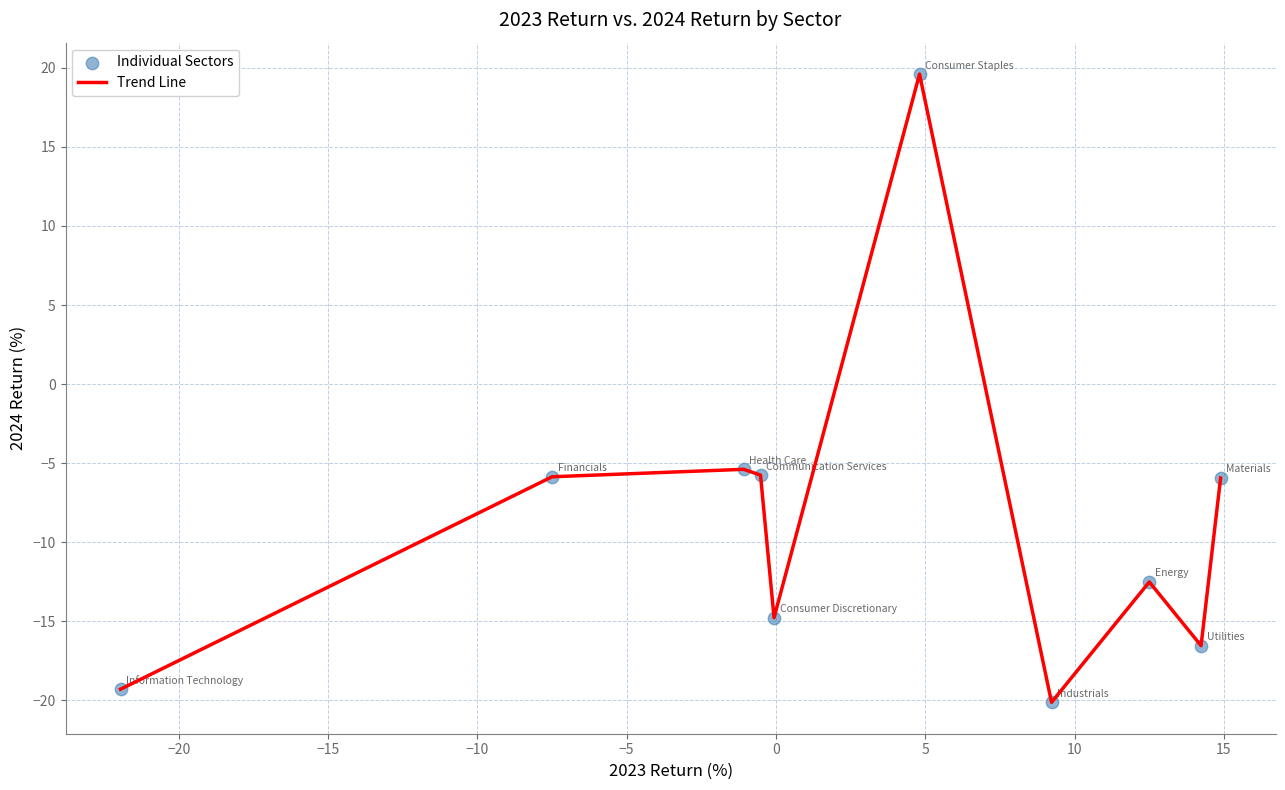

What is the difference between the maximum and minimum values?

39.7